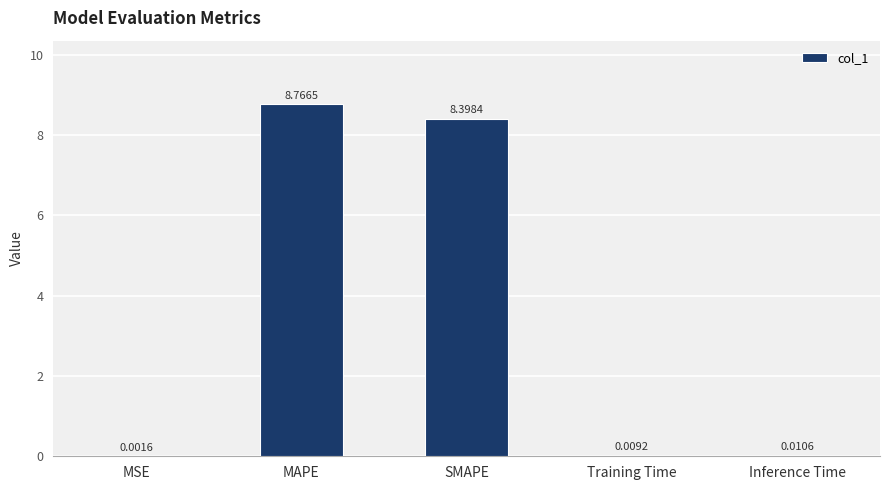

What is the sum of all values?

17.2